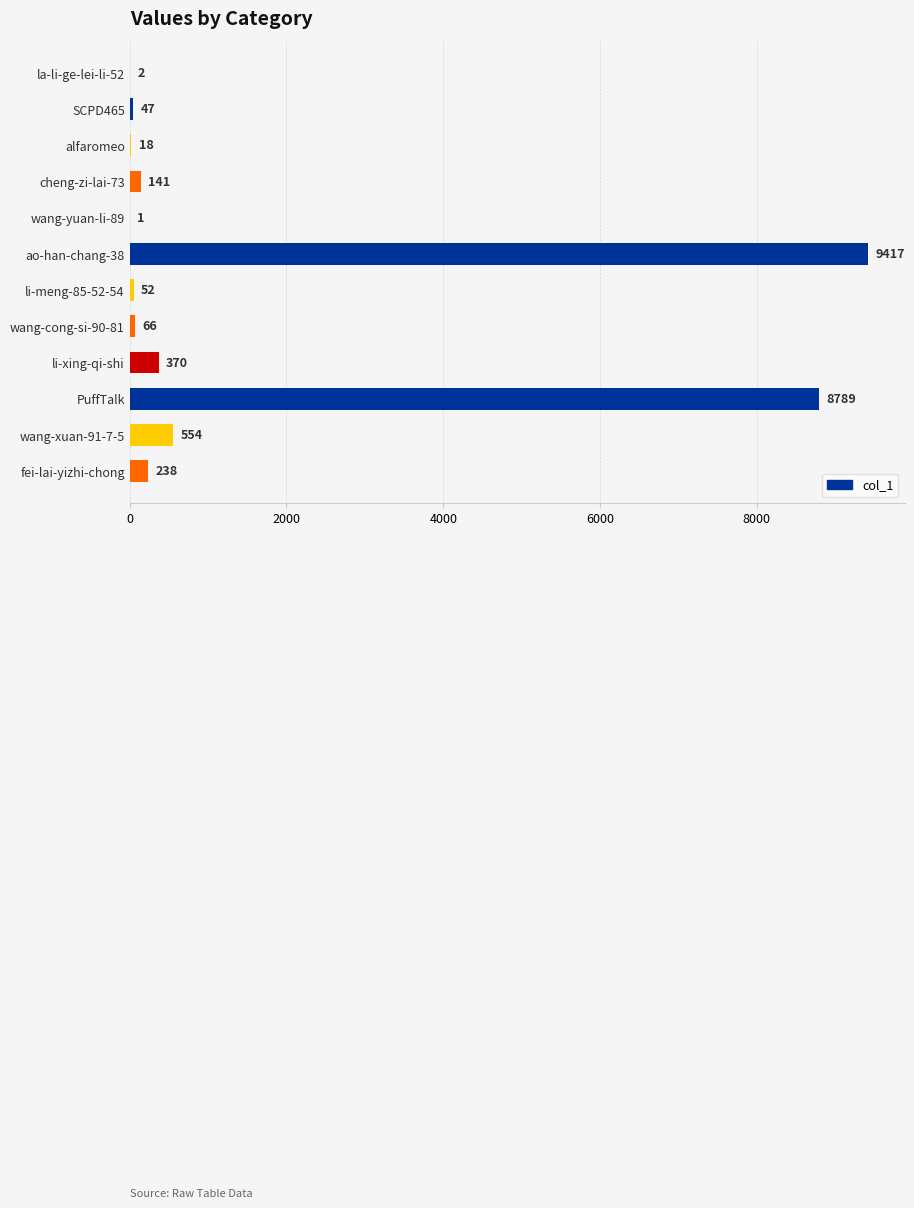

What is the sum of all values?

19695